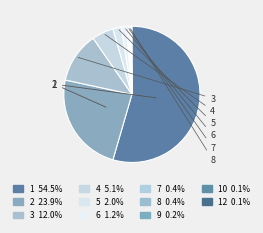

Count the number of slices in the pie.

11